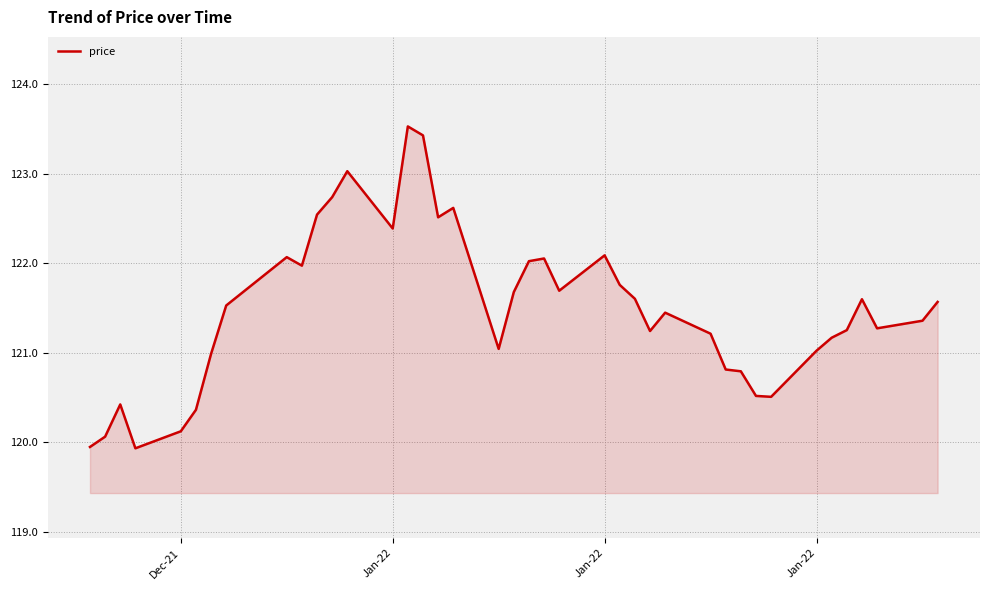

What is the greatest value displayed?

123.5